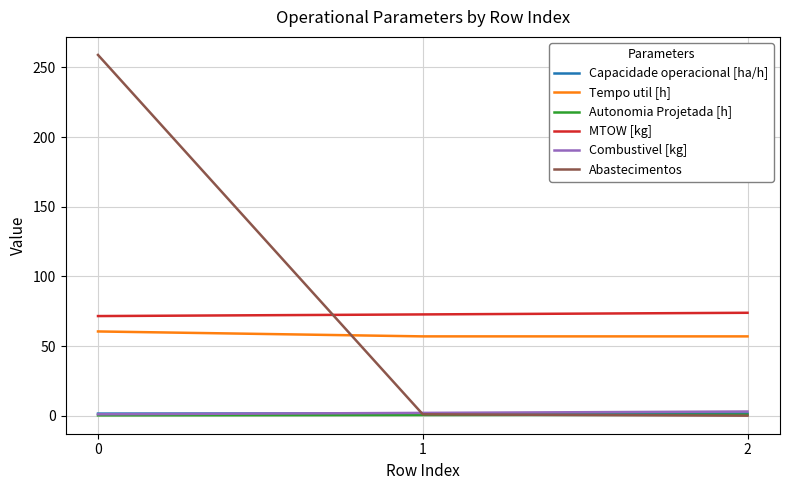

What is the total value across all series at 2?

136.1